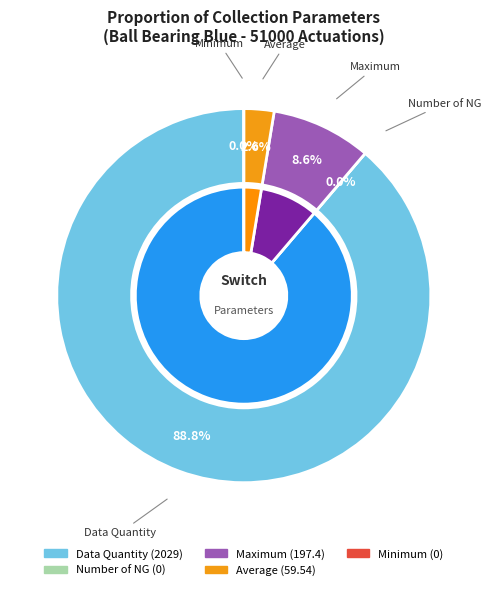

What is the largest slice in the pie chart?

Data Quantity